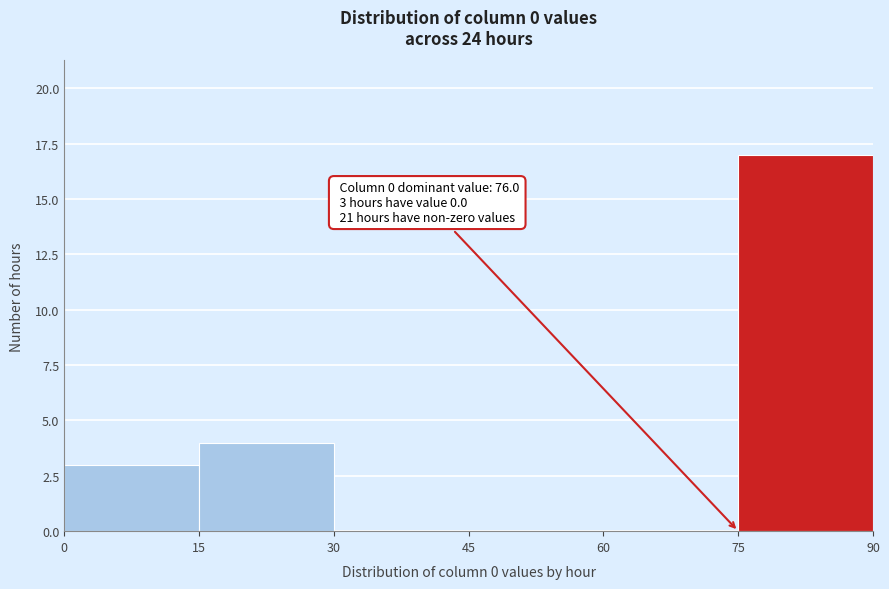

Which range on the x-axis has the tallest bar?

75 to 90